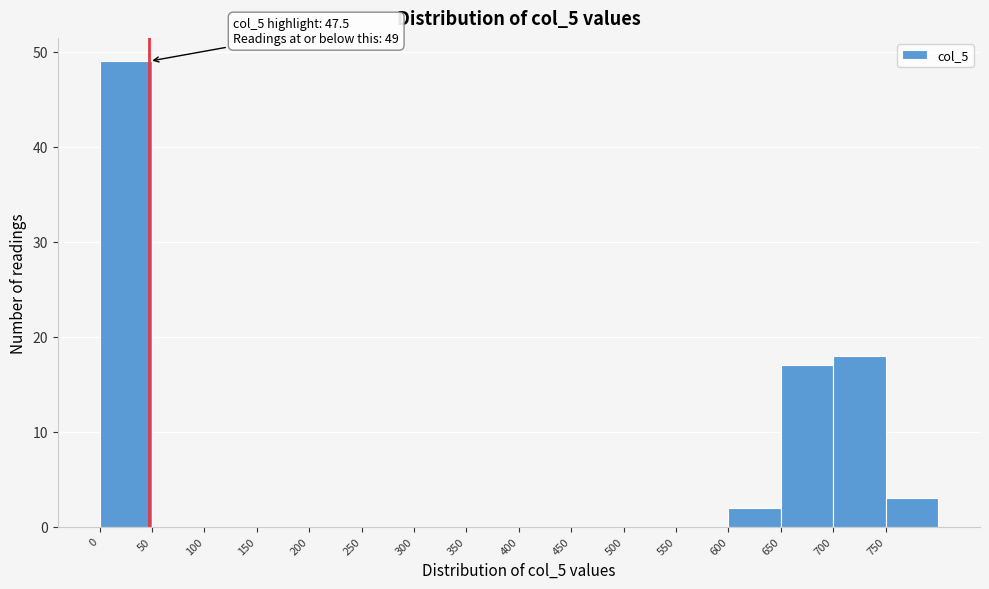

Which range on the x-axis has the tallest bar?

0 to 50